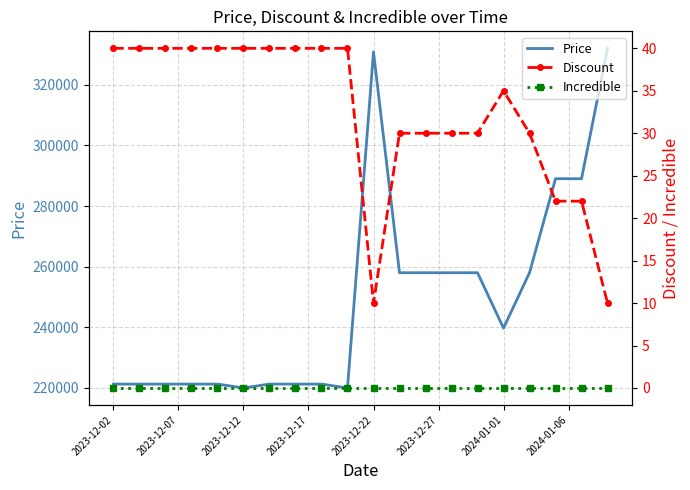

How many series are shown in this chart?

3